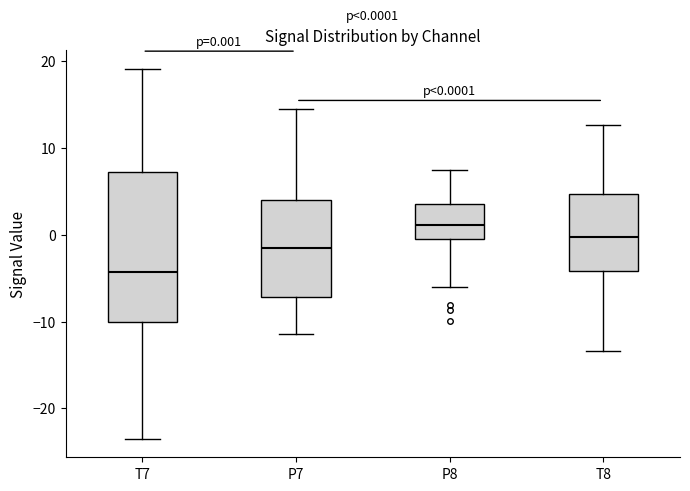

Which box's median line is the lowest?

T7